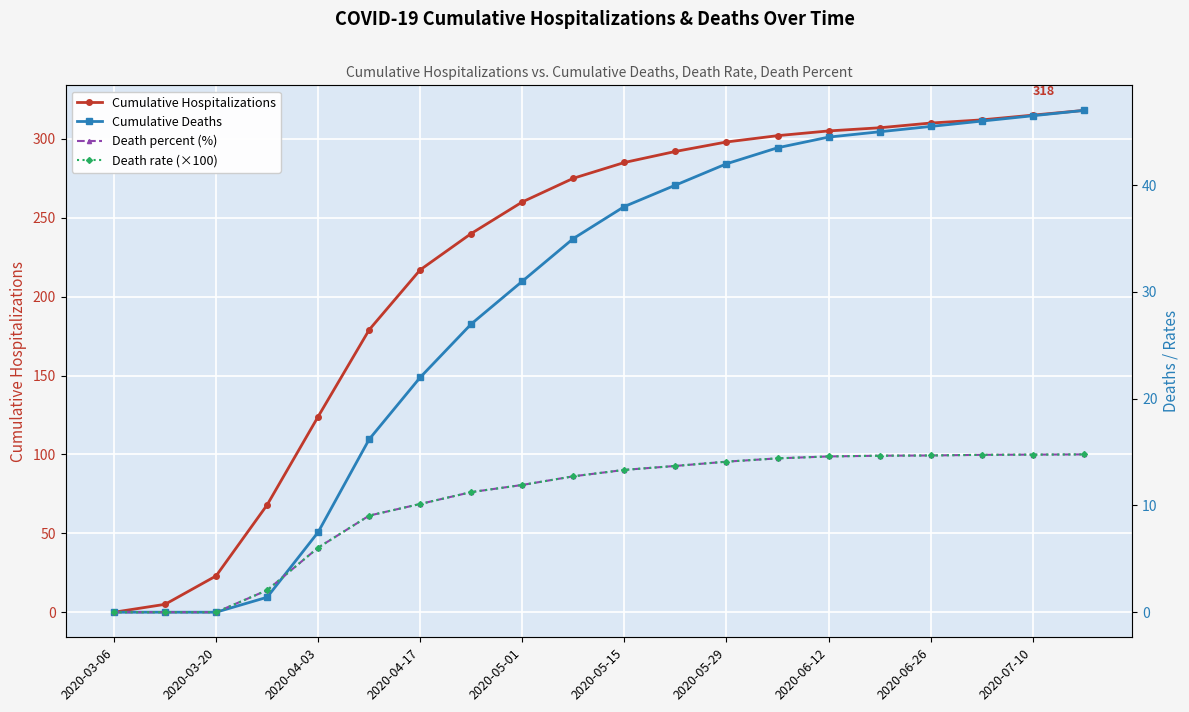

Is it true that Cumulative Hospitalizations equals 445 at 2020-05-29?

False